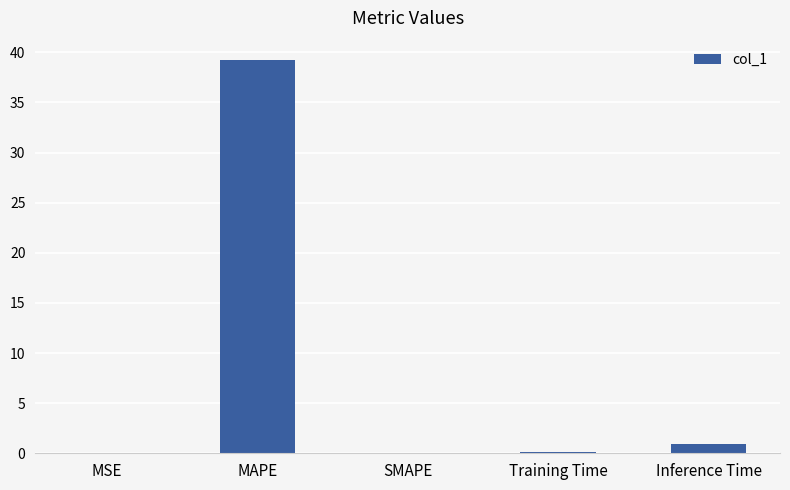

The chart shows a value of 68.4 at MAPE. True or false?

False